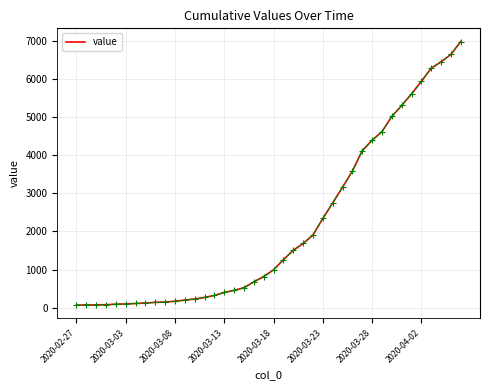

What is the maximum value shown in the chart?

6994